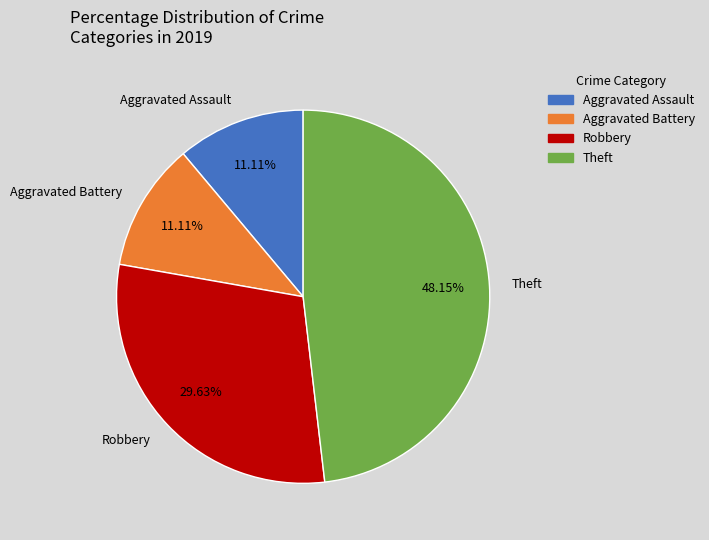

Approximately how many times larger is the value at Theft compared to Aggravated Battery?

4.3